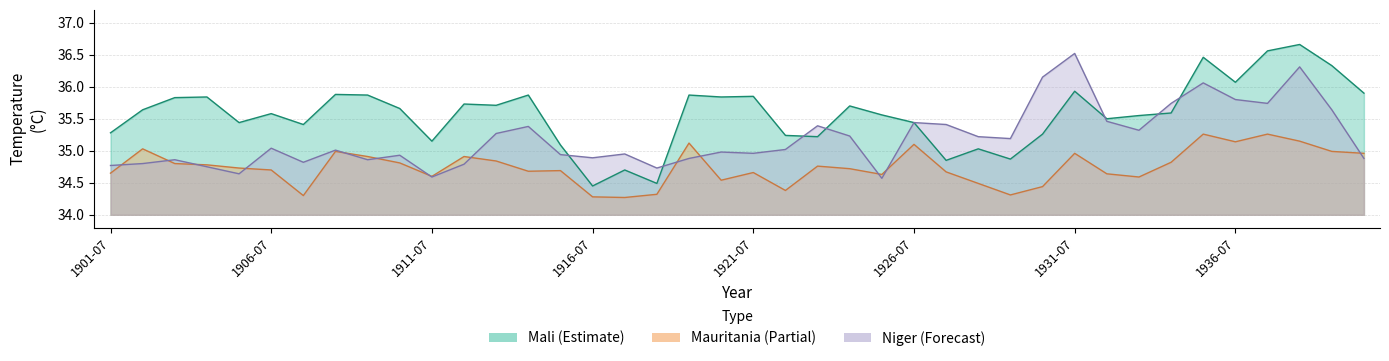

Rank the series by their maximum value, from lowest to highest.

Mauritania, Niger, Mali